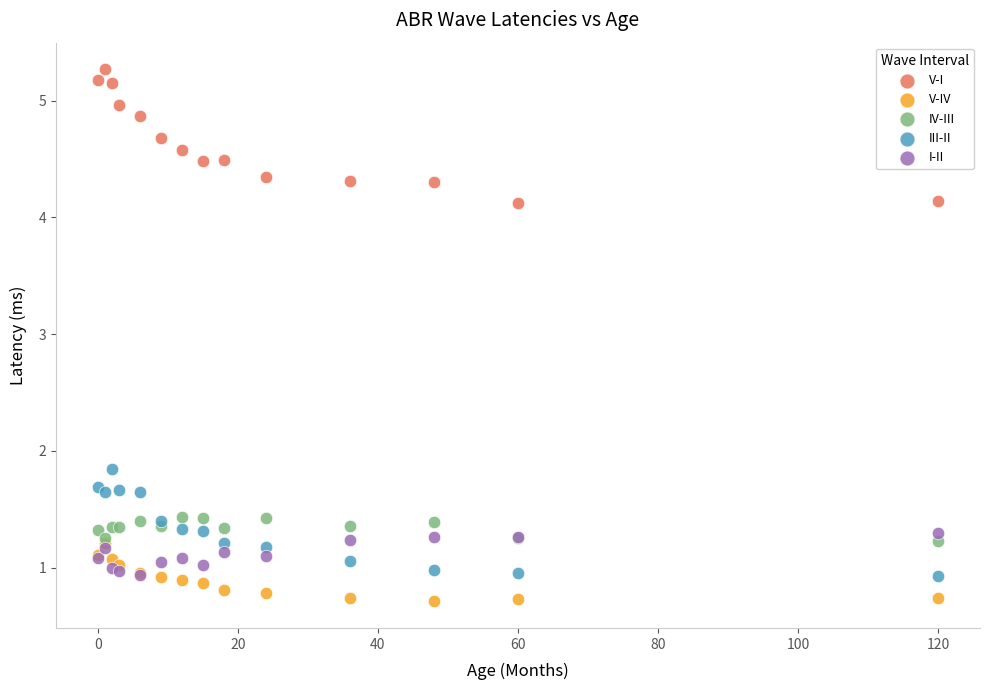

Which series reaches the minimum Y coordinate?

V-IV